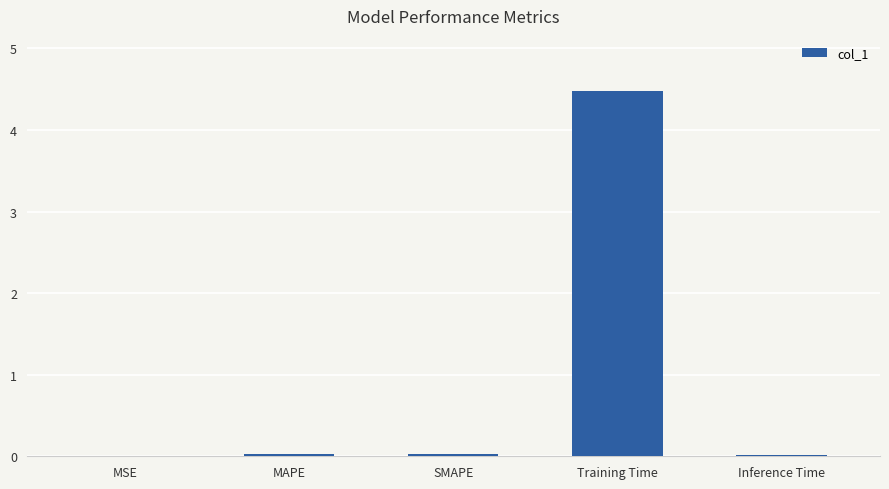

Which category has the highest value across all series?

Training Time